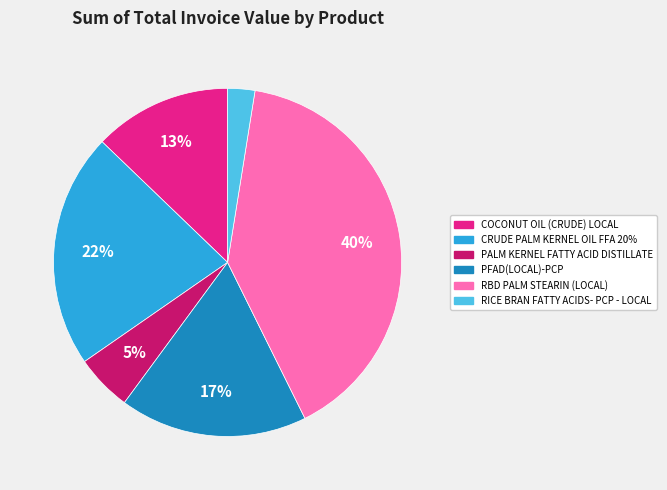

To the nearest percent, what is the average slice percentage?

17%